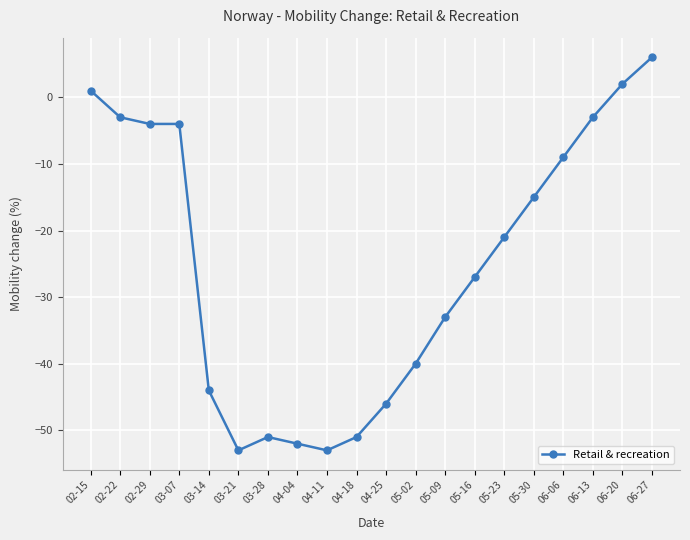

At which label does the data first exceed -21?

02-15